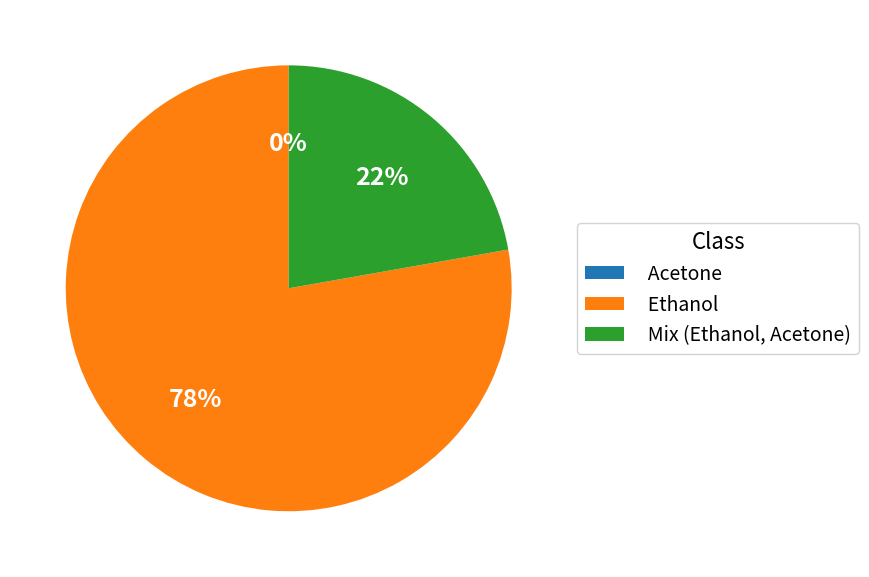

Is there a majority slice in this chart?

Yes